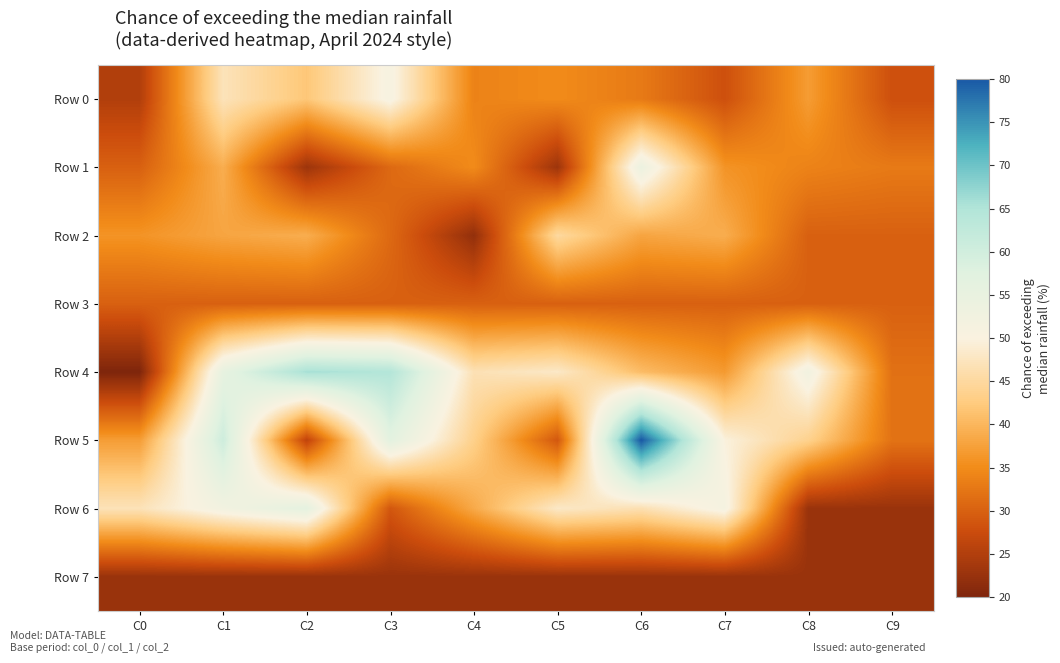

What is the total value across all series at C0?

247.6